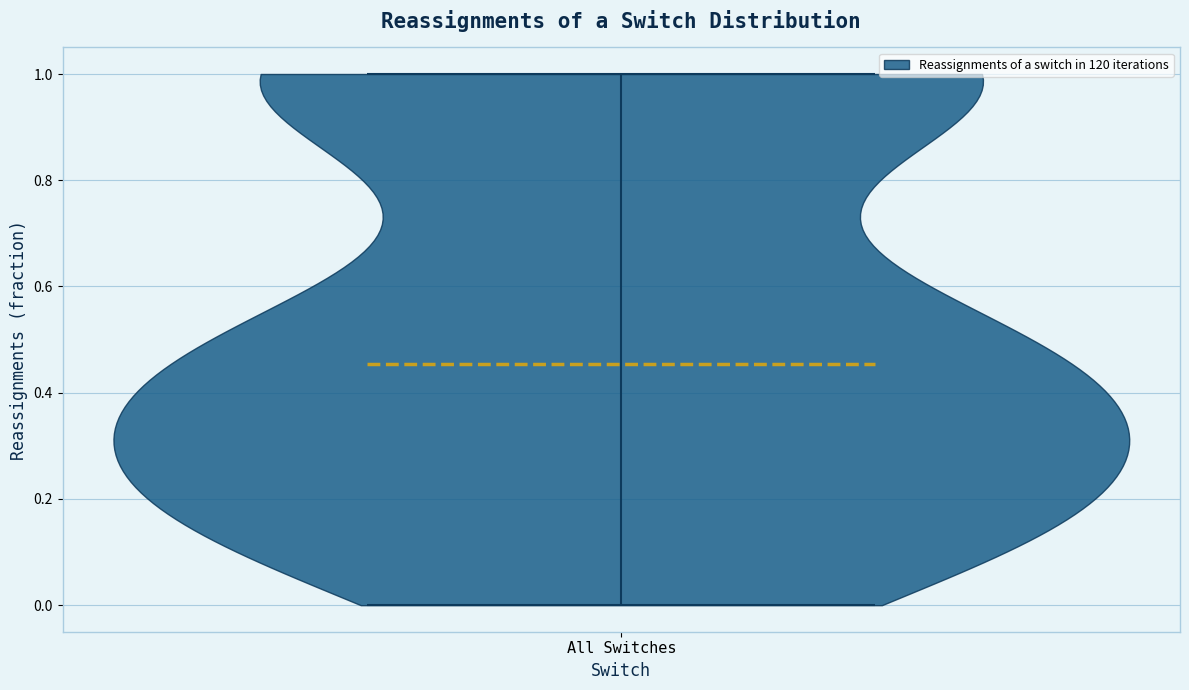

Where does the median line of the violin for All Switches sit on the y-axis? The values are not printed on the chart, so give them approximately, as read against the axis.

0.46